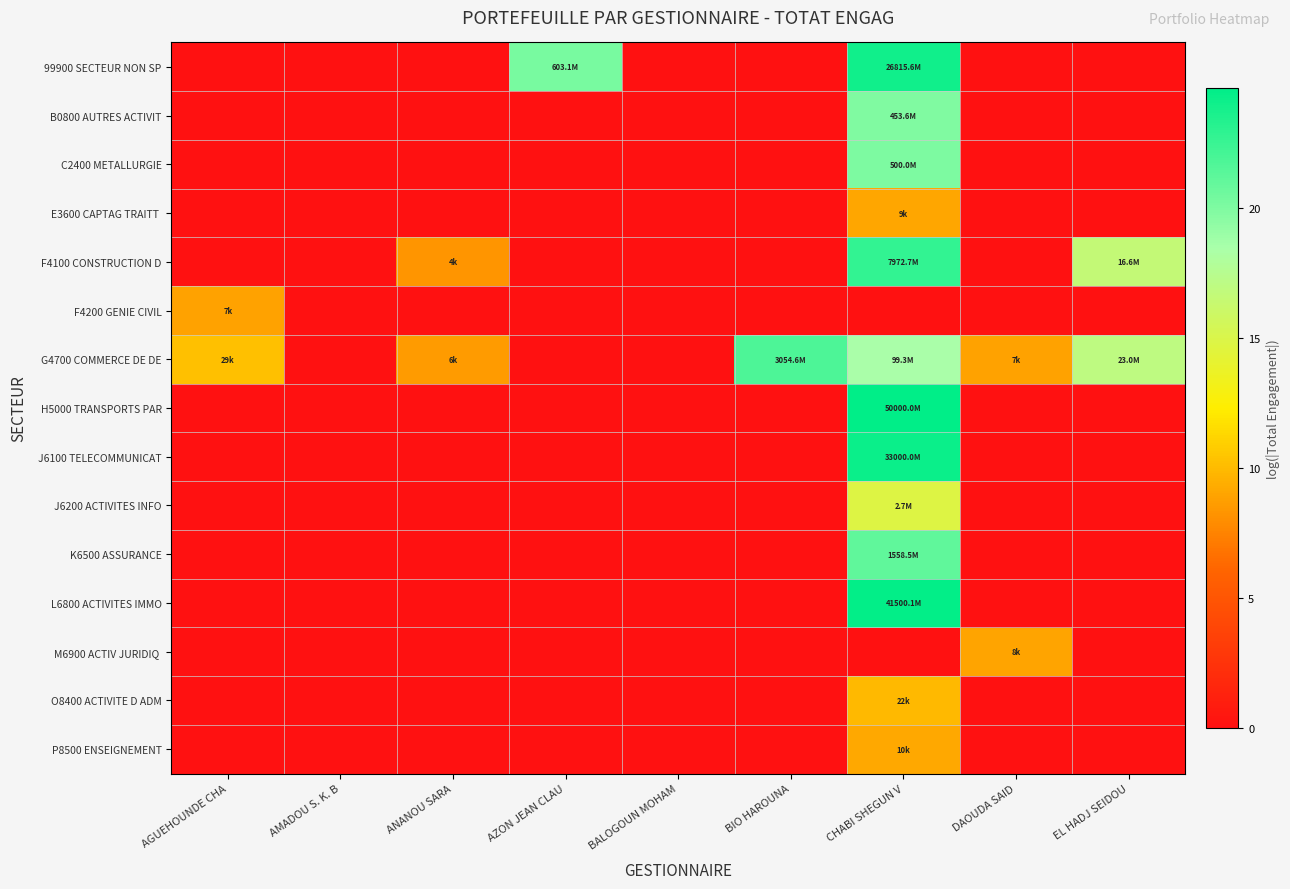

What is the maximum value shown in the chart?

24.6